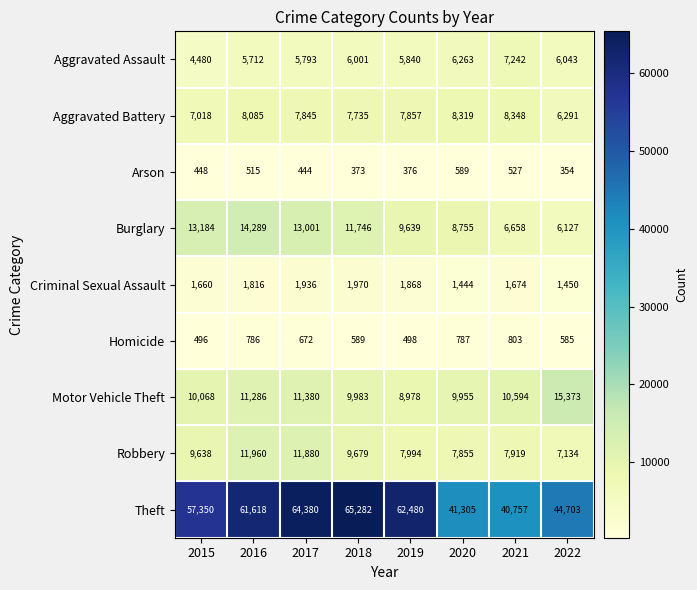

What is the sum of all Theft values?

437875